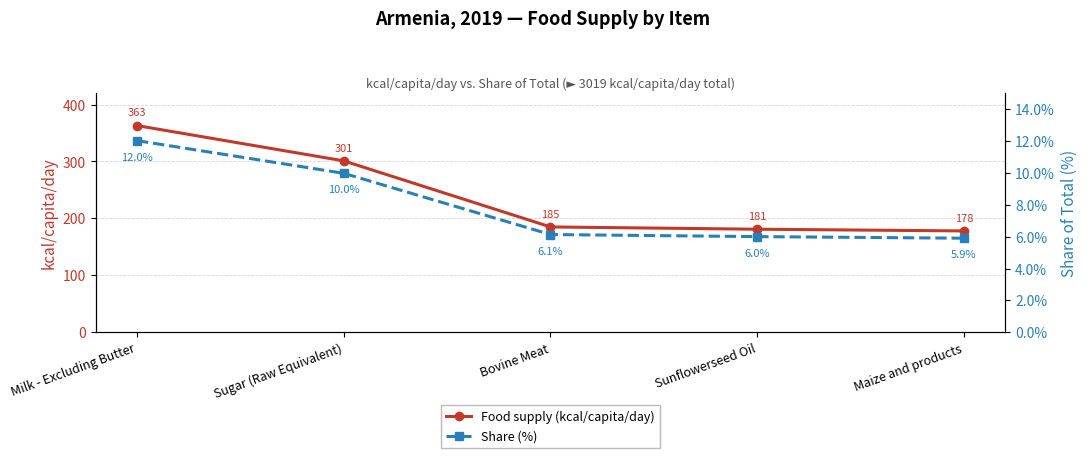

What position from the left is Bovine Meat?

3